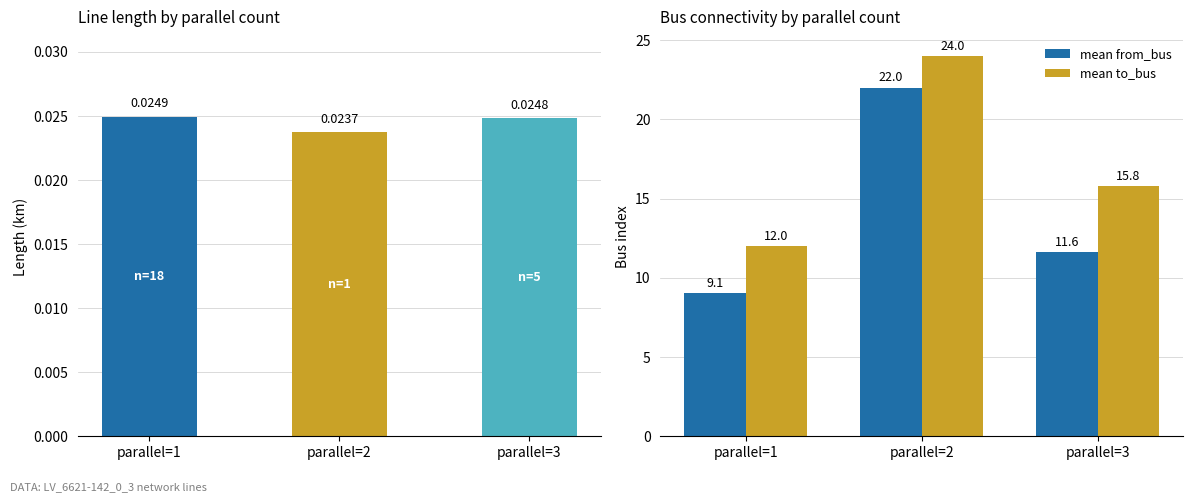

List the series in order of their peak value, highest first.

mean to_bus, mean from_bus, mean length_km